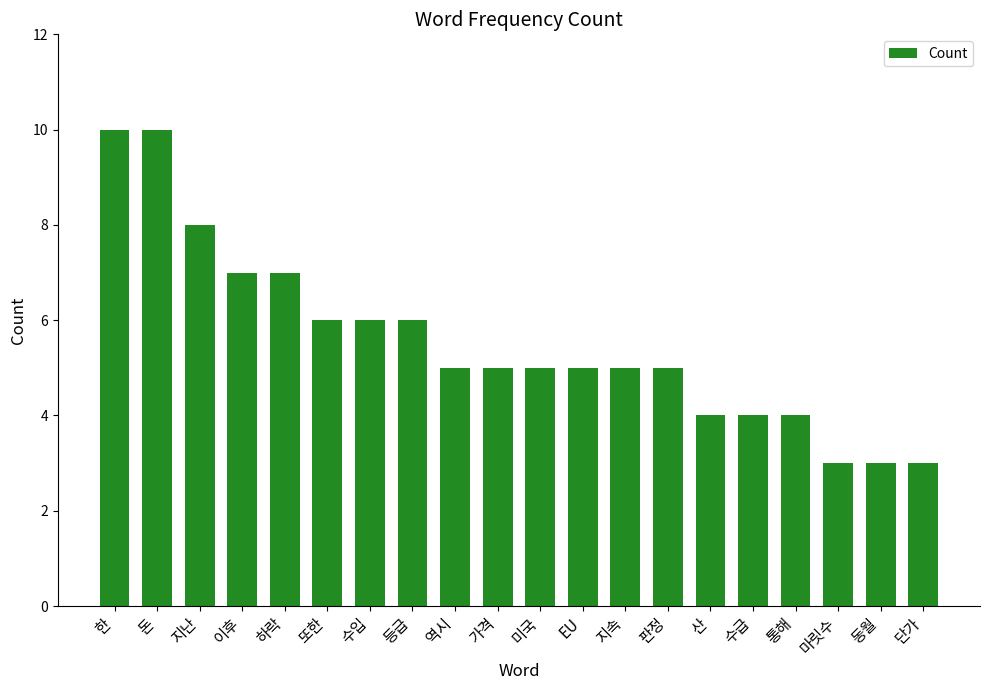

What is the change in value from 또한 to 통해?

-2